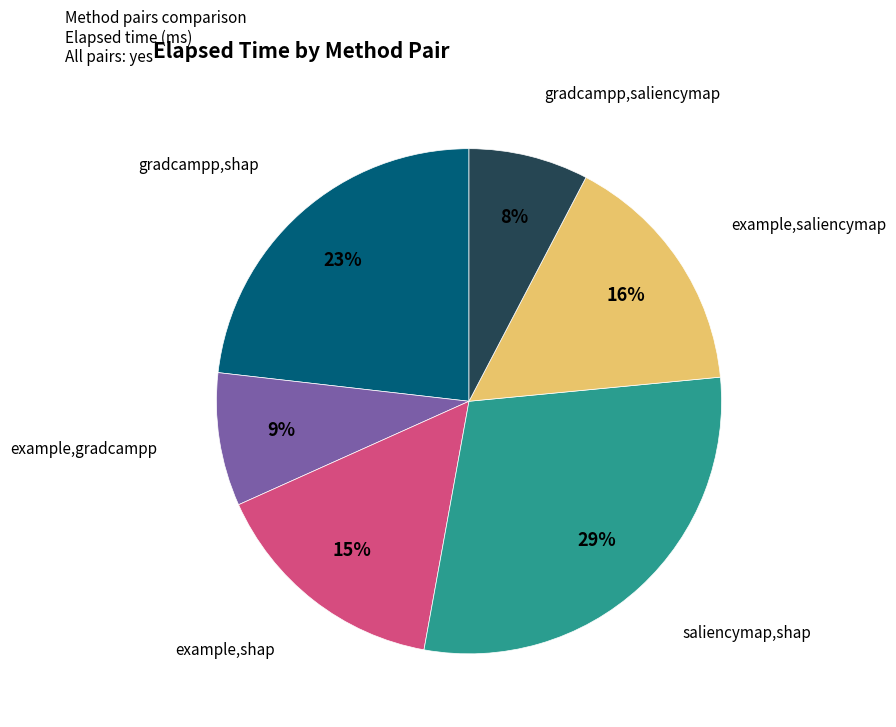

To the nearest percent, what is the average slice percentage?

17%